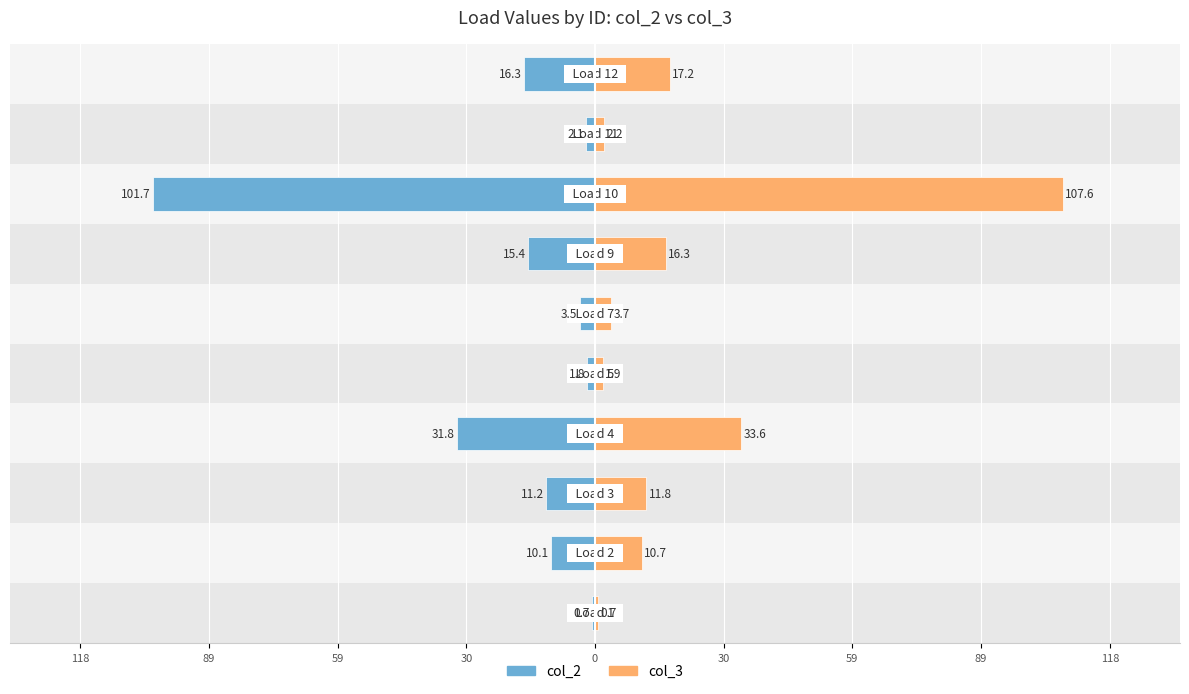

Are the bars grouped side by side (vs. stacked)?

Yes